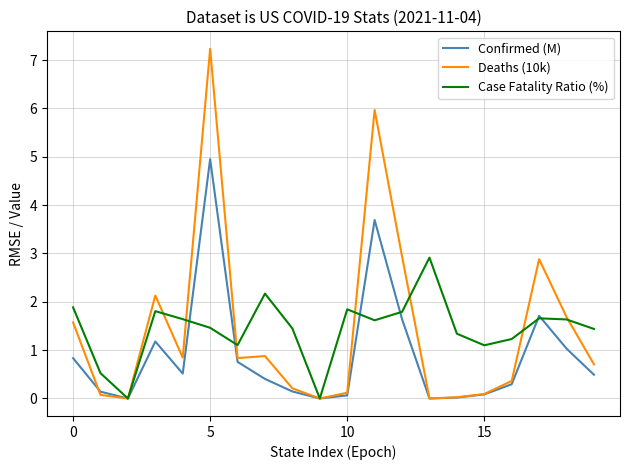

How many series are shown in this chart?

3